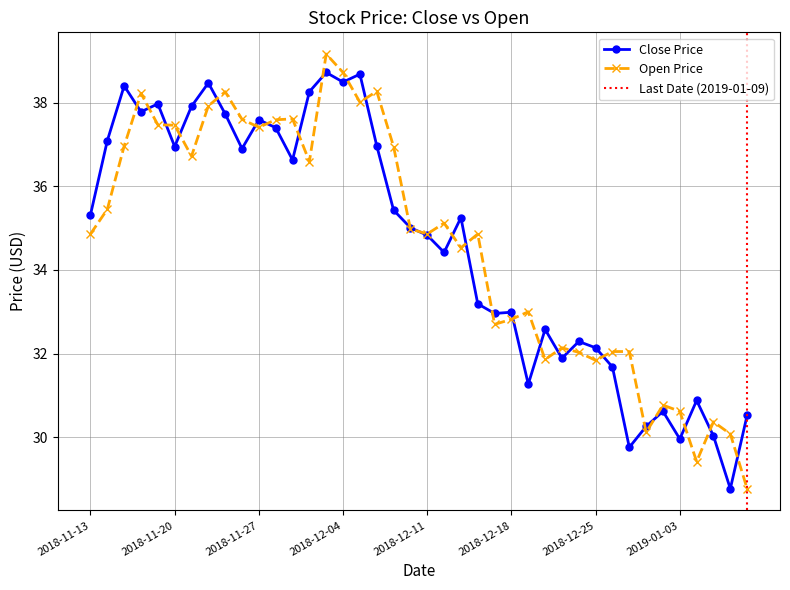

What is the sum of all close values?

1384.0